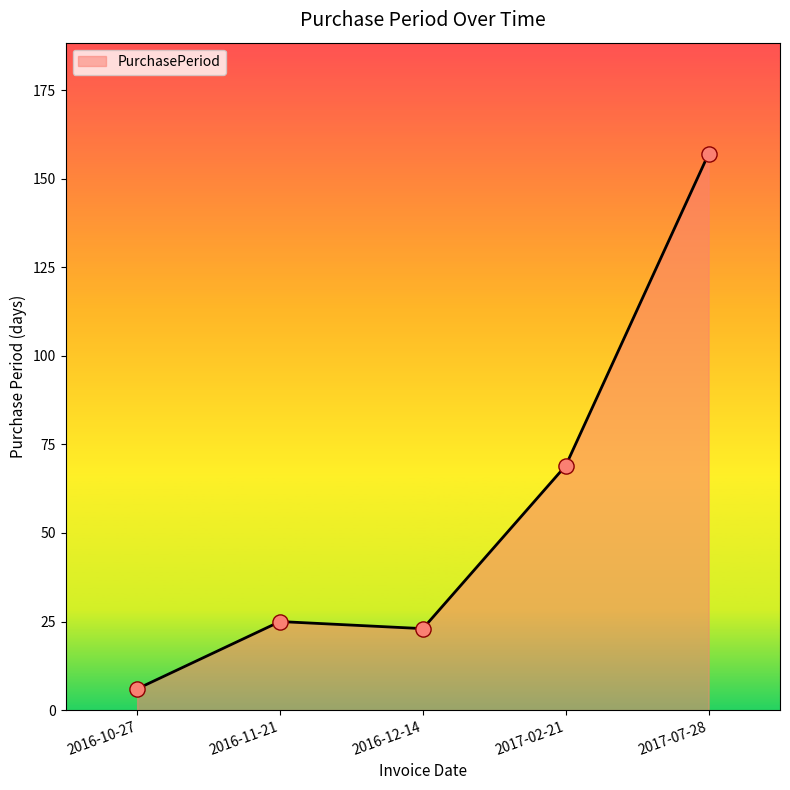

Approximately how many times larger is the value at 2016-12-14 compared to 2016-10-27?

3.8